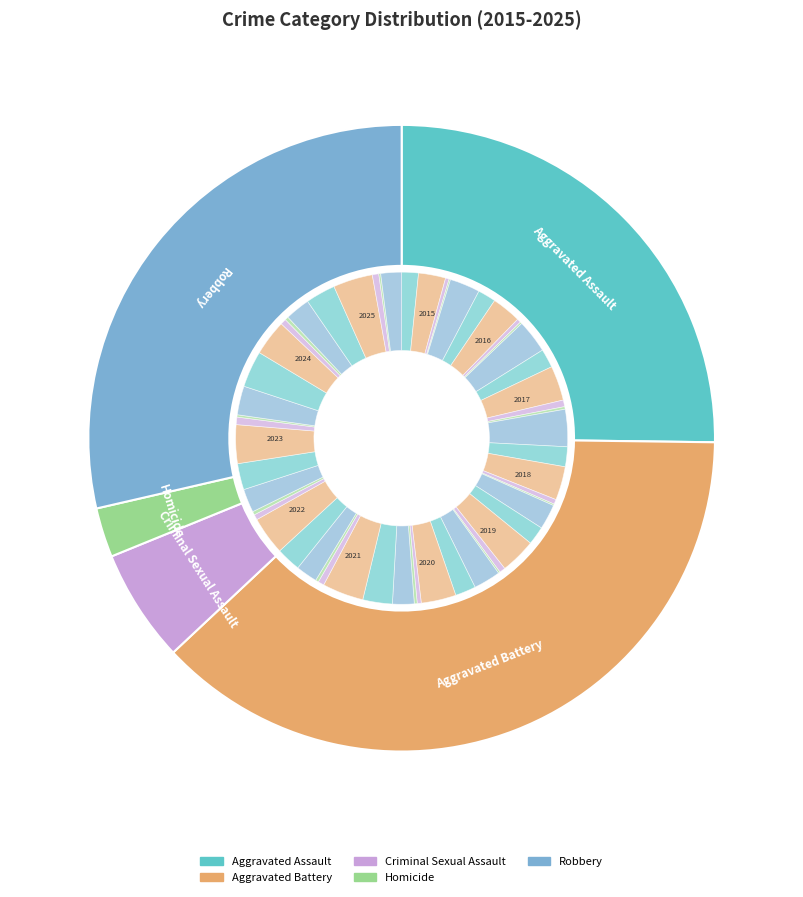

Is it true that Aggravated Assault is 17% of the pie?

False